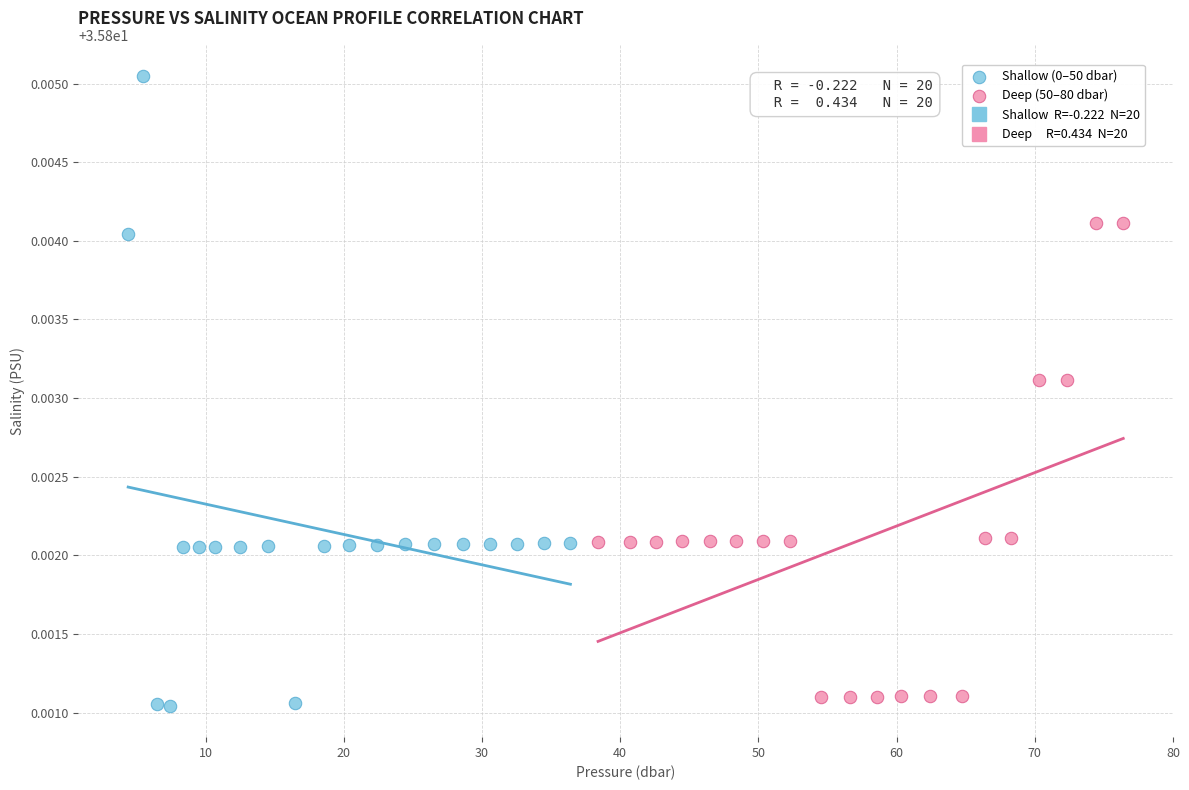

Which series reaches the maximum Y coordinate?

Shallow (0–50 dbar)